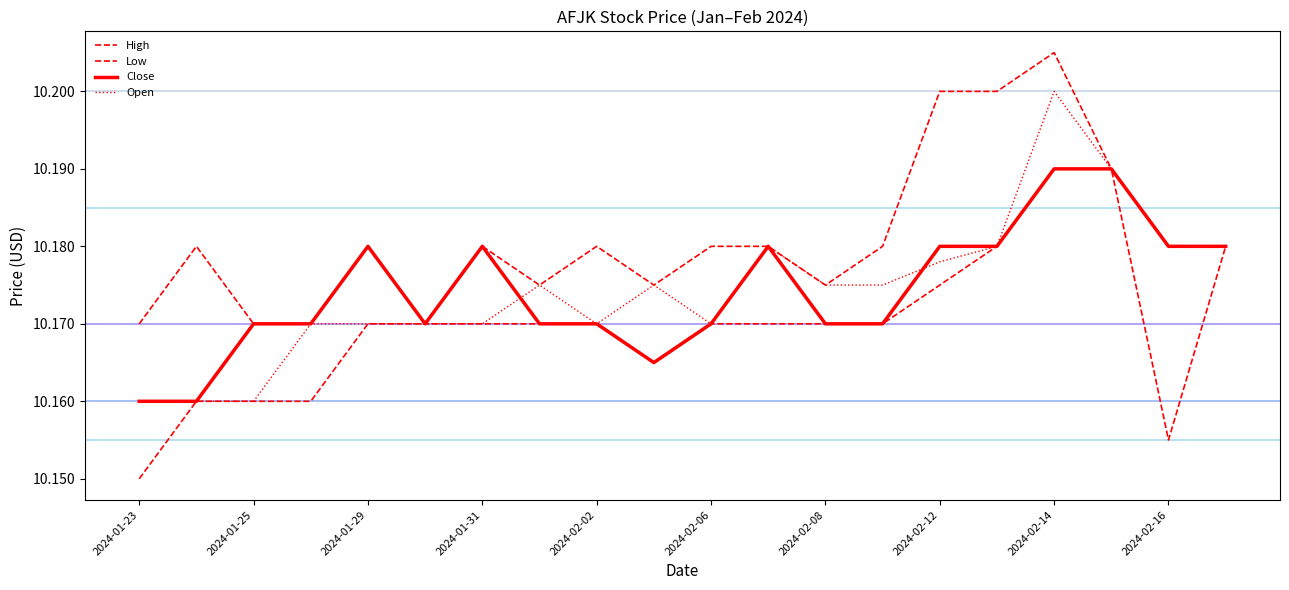

List the series in order of their peak value, lowest first.

Low, Close, Open, High